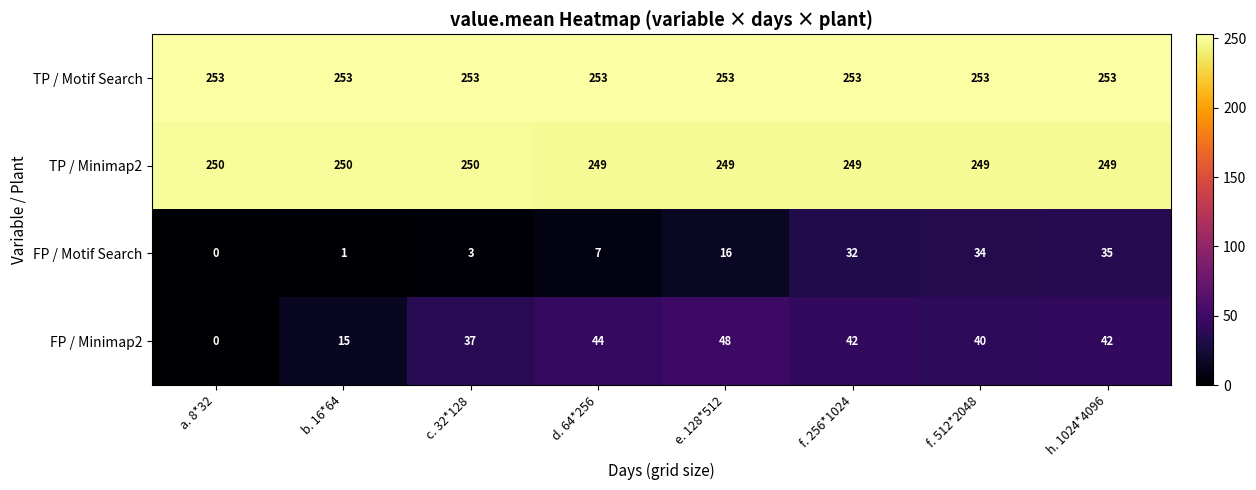

What is the greatest value displayed?

253